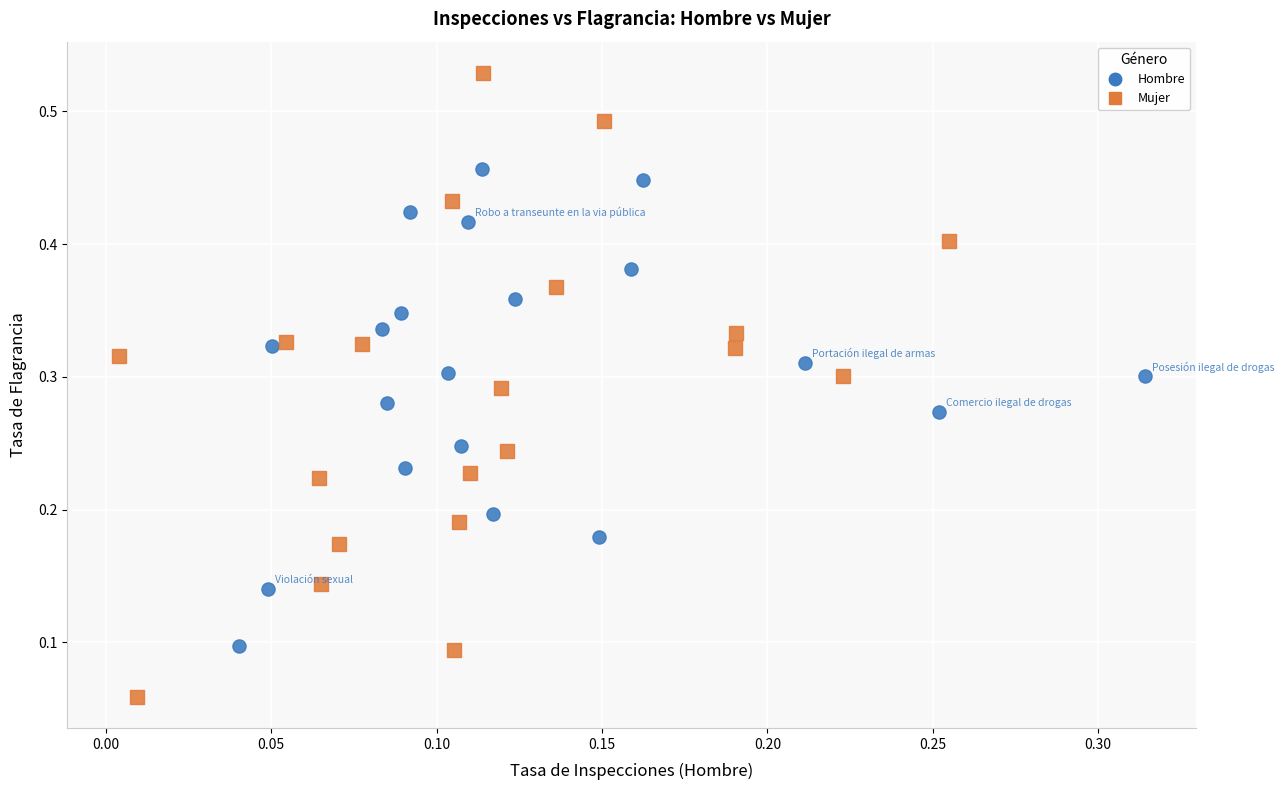

Which series reaches the minimum Y coordinate?

Mujer